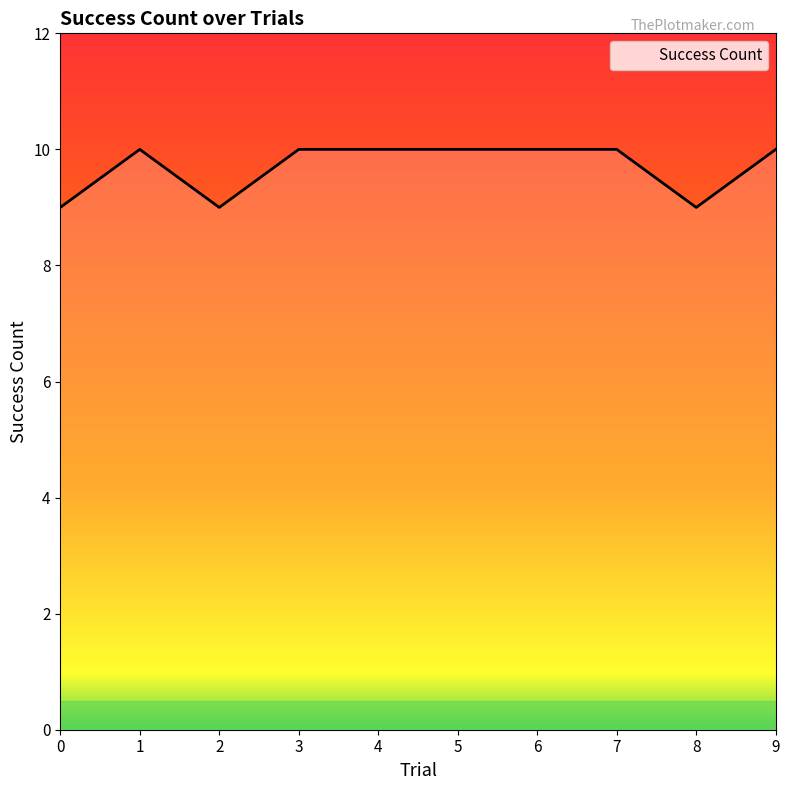

What is the sum of all values?

97